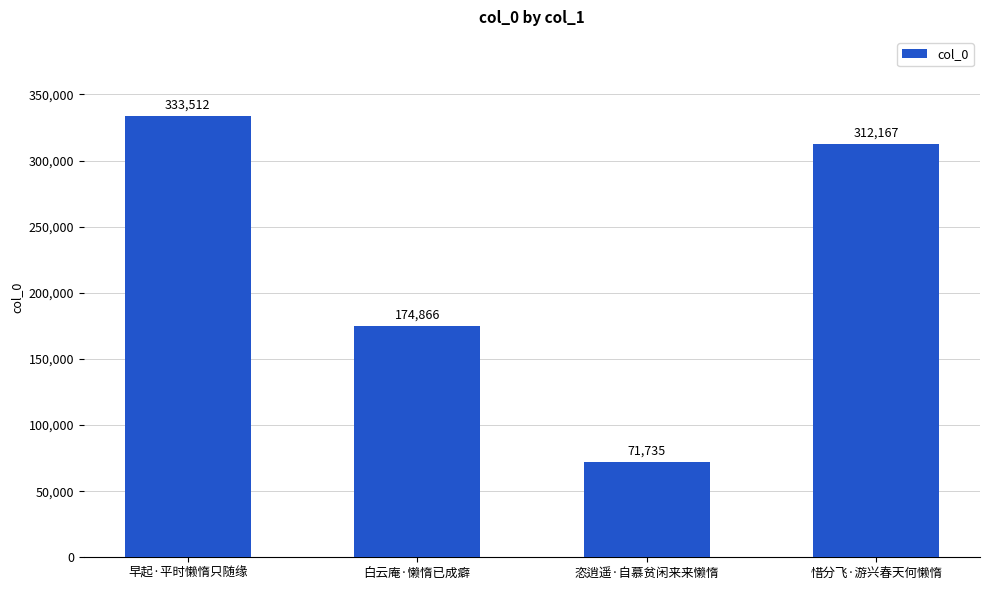

The chart shows a value of 579085 at 早起·平时懒惰只随缘. True or false?

False